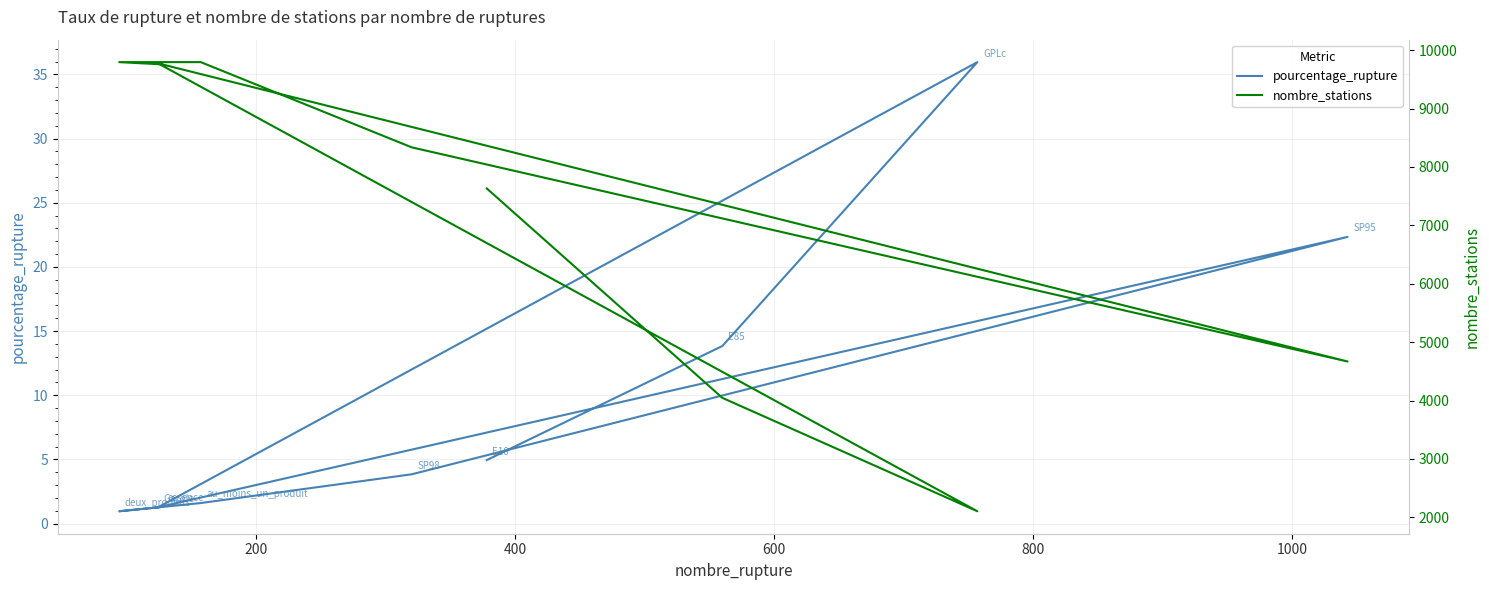

What value does the nombre_stations series have at 800?

4669.0